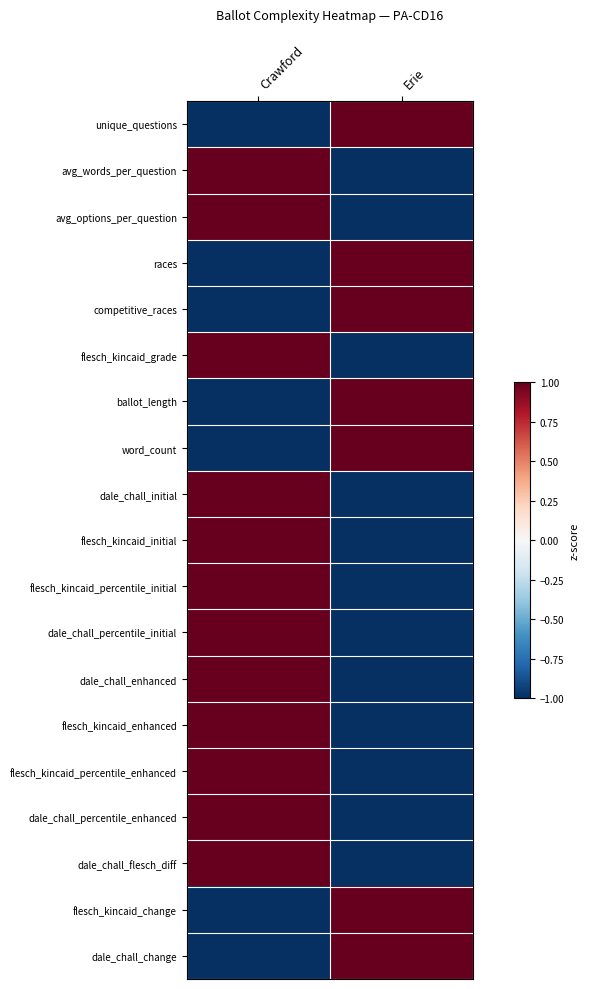

Reading left to right, list all the values displayed in this chart.

unique_questions: Crawford=-1.0	Erie=1.0
avg_words_per_question: Crawford=1.0	Erie=-1.0
avg_options_per_question: Crawford=1.0	Erie=-1.0
races: Crawford=-1.0	Erie=1.0
competitive_races: Crawford=-1.0	Erie=1.0
flesch_kincaid_grade: Crawford=1.0	Erie=-1.0
ballot_length: Crawford=-1.0	Erie=1.0
word_count: Crawford=-1.0	Erie=1.0
dale_chall_initial: Crawford=1.0	Erie=-1.0
flesch_kincaid_initial: Crawford=1.0	Erie=-1.0
flesch_kincaid_percentile_initial: Crawford=1.0	Erie=-1.0
dale_chall_percentile_initial: Crawford=1.0	Erie=-1.0
dale_chall_enhanced: Crawford=1.0	Erie=-1.0
flesch_kincaid_enhanced: Crawford=1.0	Erie=-1.0
flesch_kincaid_percentile_enhanced: Crawford=1.0	Erie=-1.0
dale_chall_percentile_enhanced: Crawford=1.0	Erie=-1.0
dale_chall_flesch_diff: Crawford=1.0	Erie=-1.0
flesch_kincaid_change: Crawford=-1.0	Erie=1.0
dale_chall_change: Crawford=-1.0	Erie=1.0